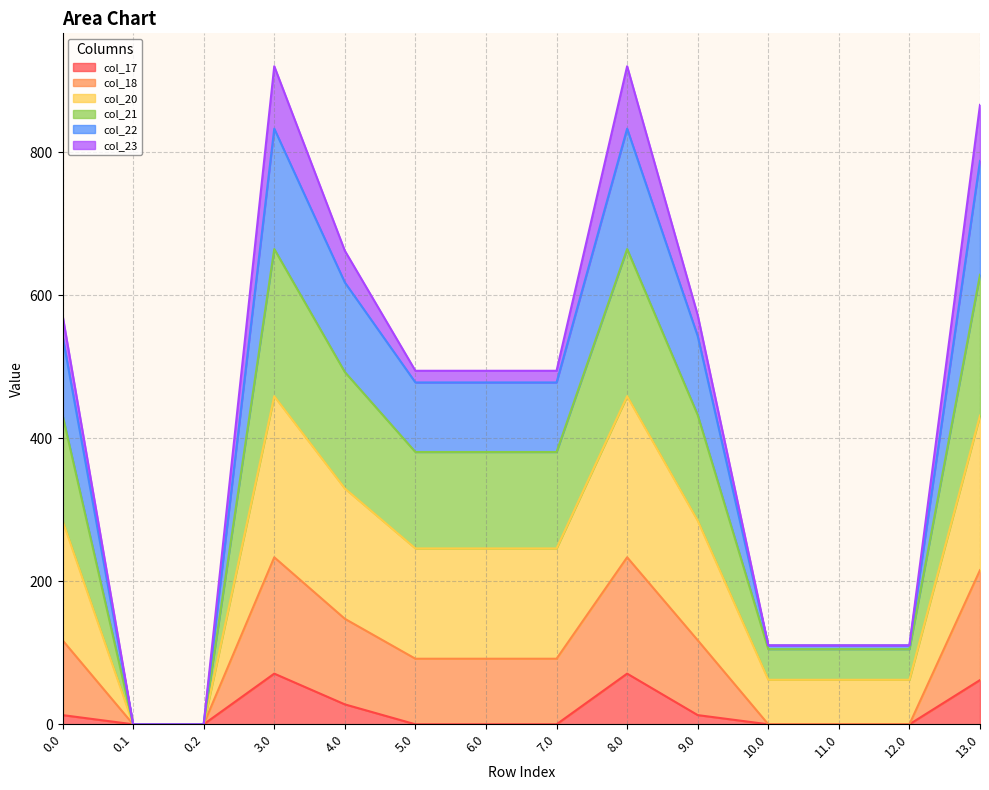

Which category has the lowest value across all series?

0.1